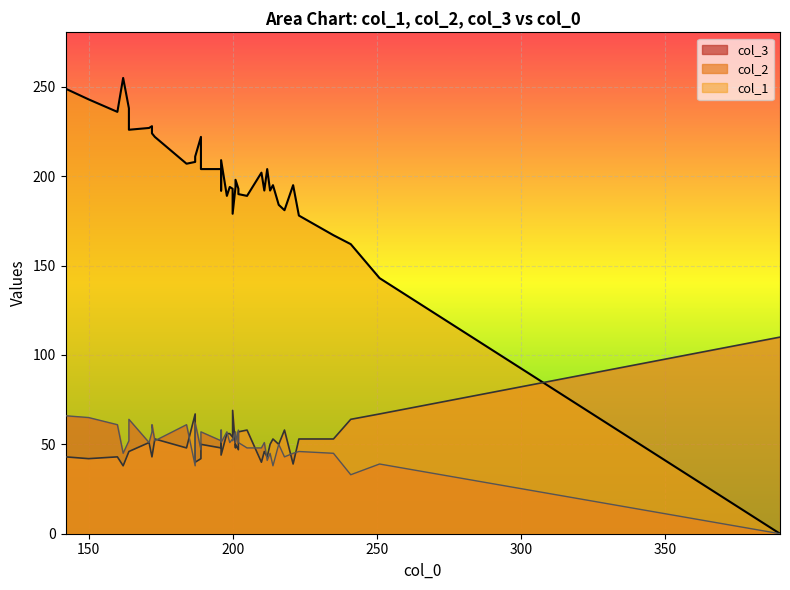

How many positive values does the col_1 series have?

39